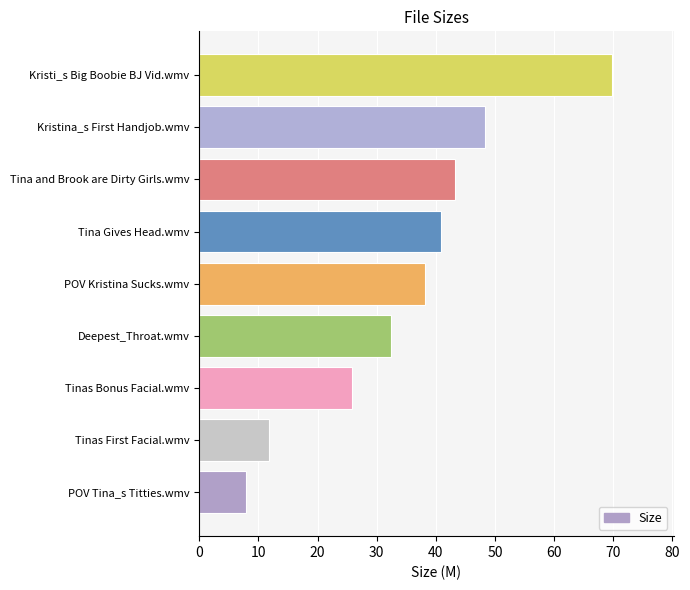

Between Kristi_s Big Boobie BJ Vid.wmv and Tina and Brook are Dirty Girls.wmv, which is larger?

Kristi_s Big Boobie BJ Vid.wmv